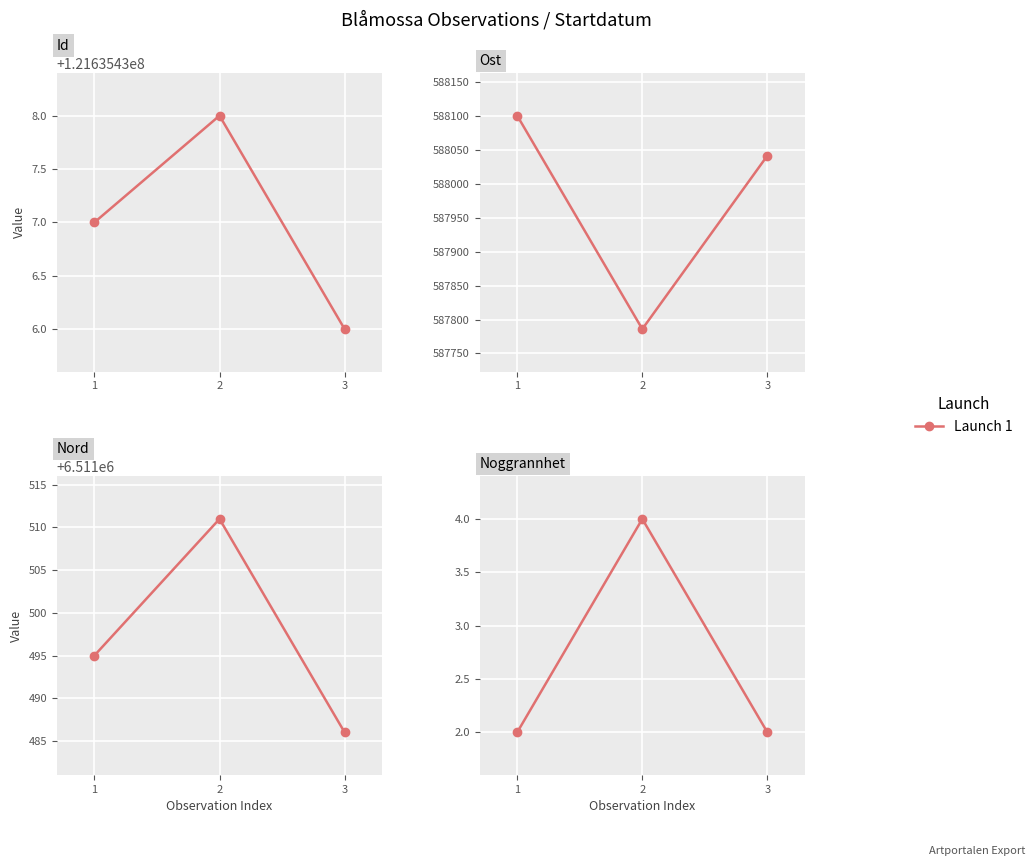

List the labels in order of value, largest first.

2, 1, 3